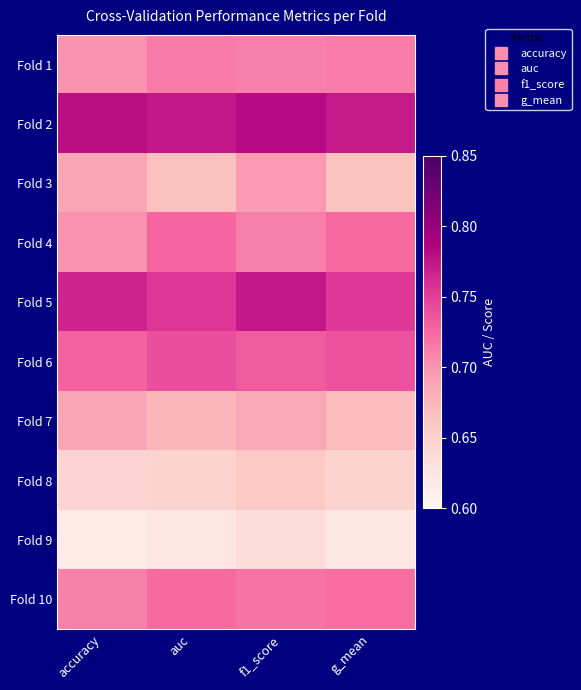

Reading left to right, list all the values displayed in this chart.

Fold 1: accuracy=0.7	auc=0.7	f1_score=0.7	g_mean=0.7
Fold 2: accuracy=0.8	auc=0.8	f1_score=0.8	g_mean=0.8
Fold 3: accuracy=0.7	auc=0.7	f1_score=0.7	g_mean=0.7
Fold 4: accuracy=0.7	auc=0.7	f1_score=0.7	g_mean=0.7
Fold 5: accuracy=0.8	auc=0.8	f1_score=0.8	g_mean=0.8
Fold 6: accuracy=0.7	auc=0.7	f1_score=0.7	g_mean=0.7
Fold 7: accuracy=0.7	auc=0.7	f1_score=0.7	g_mean=0.7
Fold 8: accuracy=0.6	auc=0.6	f1_score=0.7	g_mean=0.6
Fold 9: accuracy=0.6	auc=0.6	f1_score=0.6	g_mean=0.6
Fold 10: accuracy=0.7	auc=0.7	f1_score=0.7	g_mean=0.7